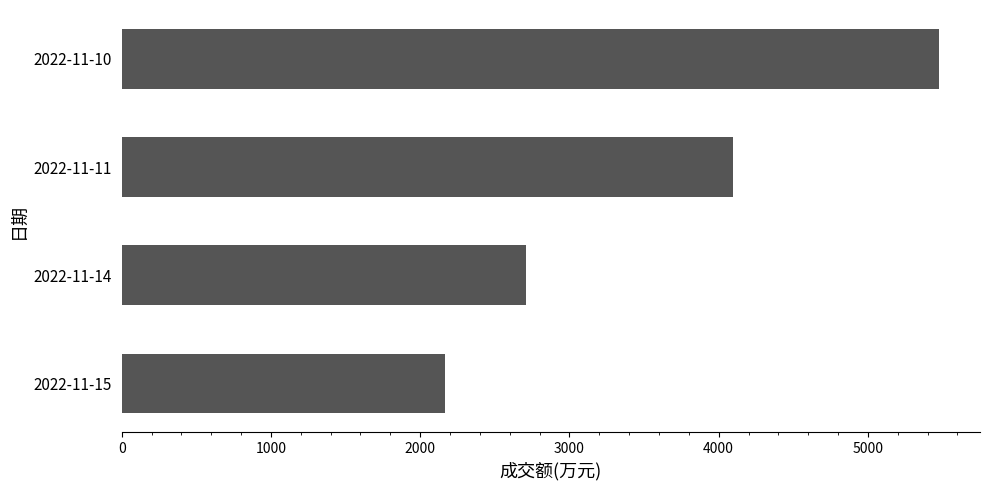

What is the minimum value shown in the chart?

2168